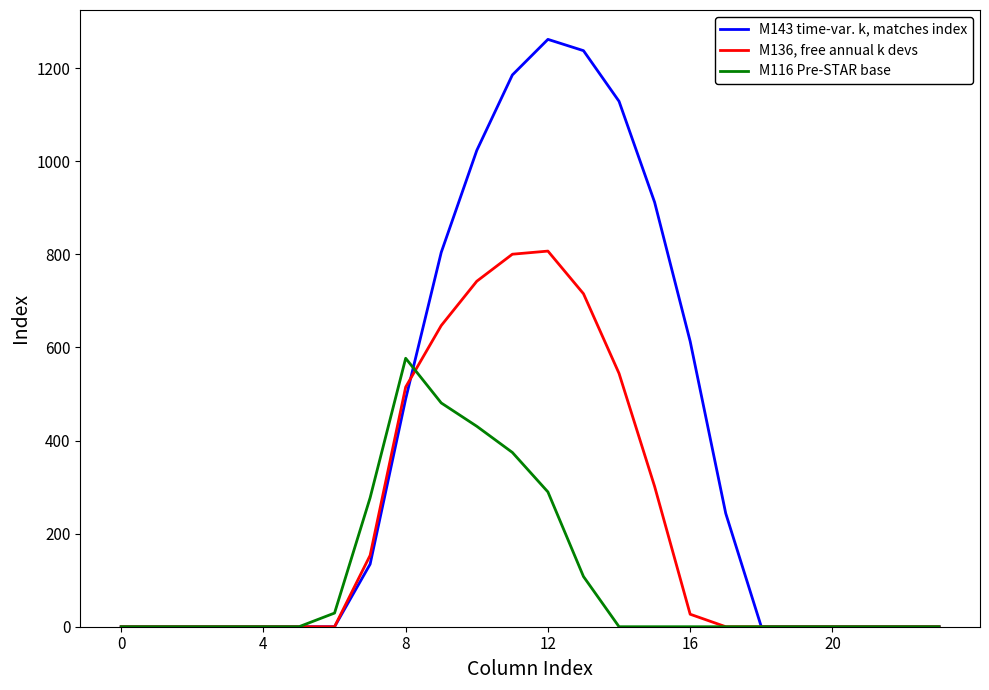

Which series has the largest total across all categories?

M143 time-var. k, matches index